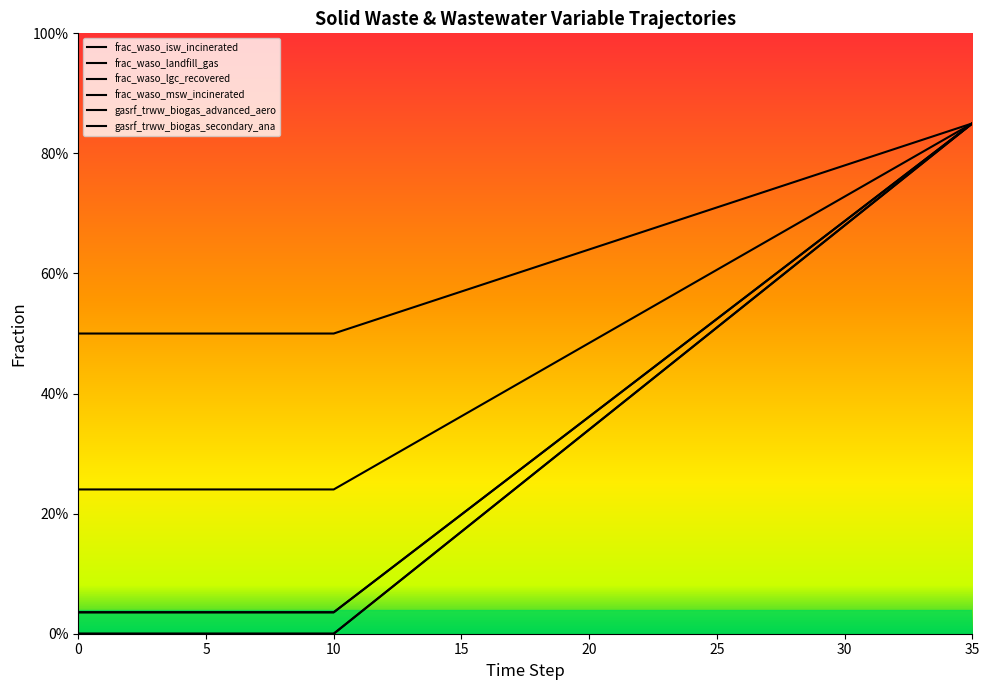

True or false: frac_waso_msw_incinerated and gasrf_trww_biogas_advanced_aero cross at least once.

False